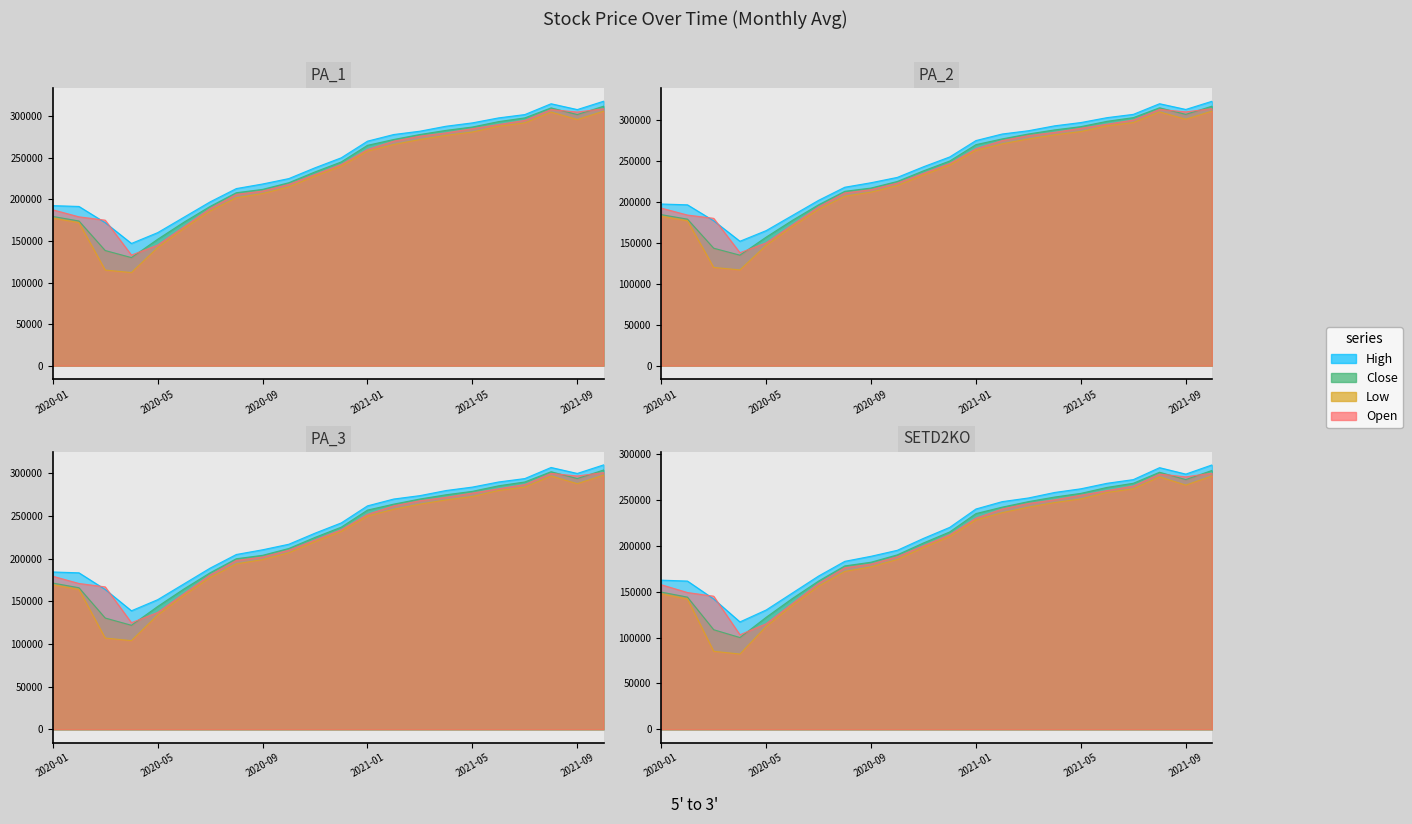

What is the sum of all Low values?

5002500